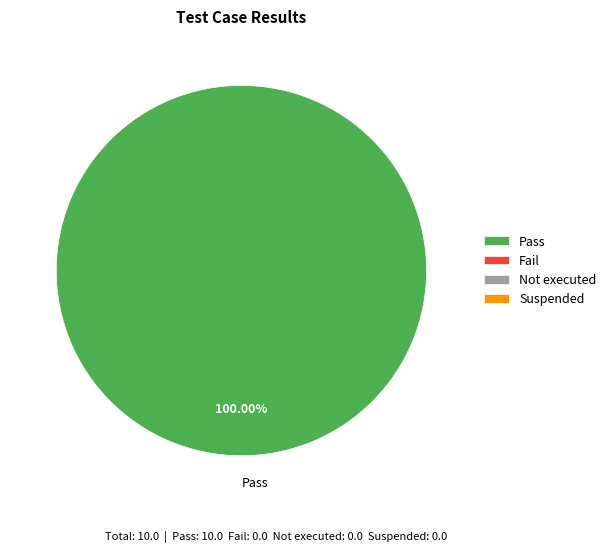

How many slices are in this pie chart?

1